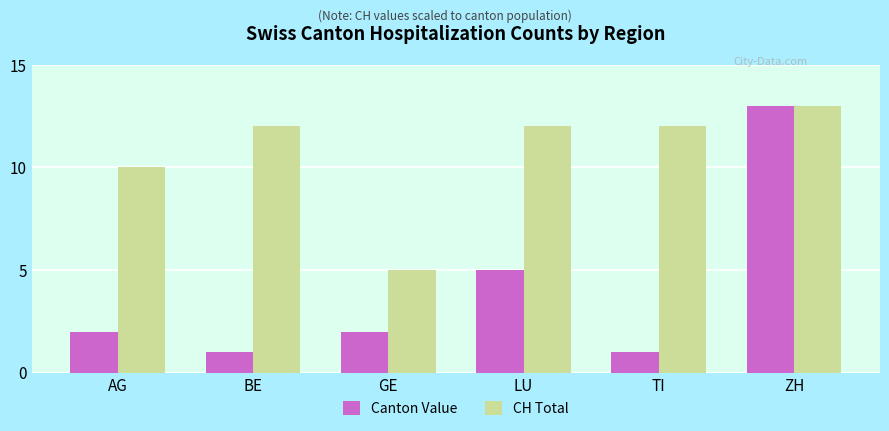

Rank the series at AG from lowest to highest value.

Canton Value, CH Total